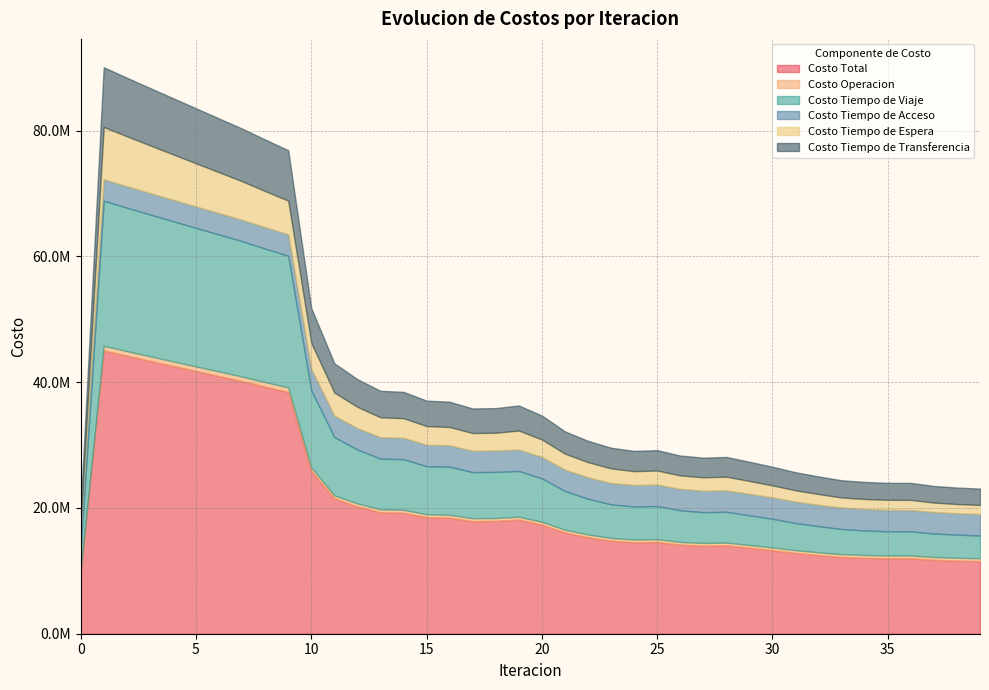

At how many categories does at least one series exceed 4941735?

40